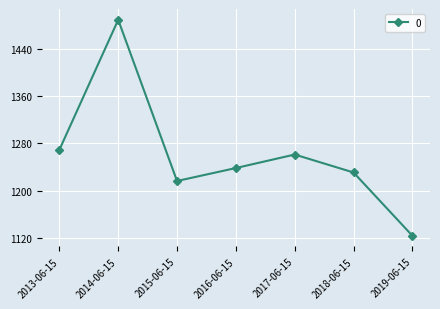

Reading right to left, list all the values displayed in this chart.

1123.4	1230.8	1261.2	1238.3	1216.3	1489.8	1269.1